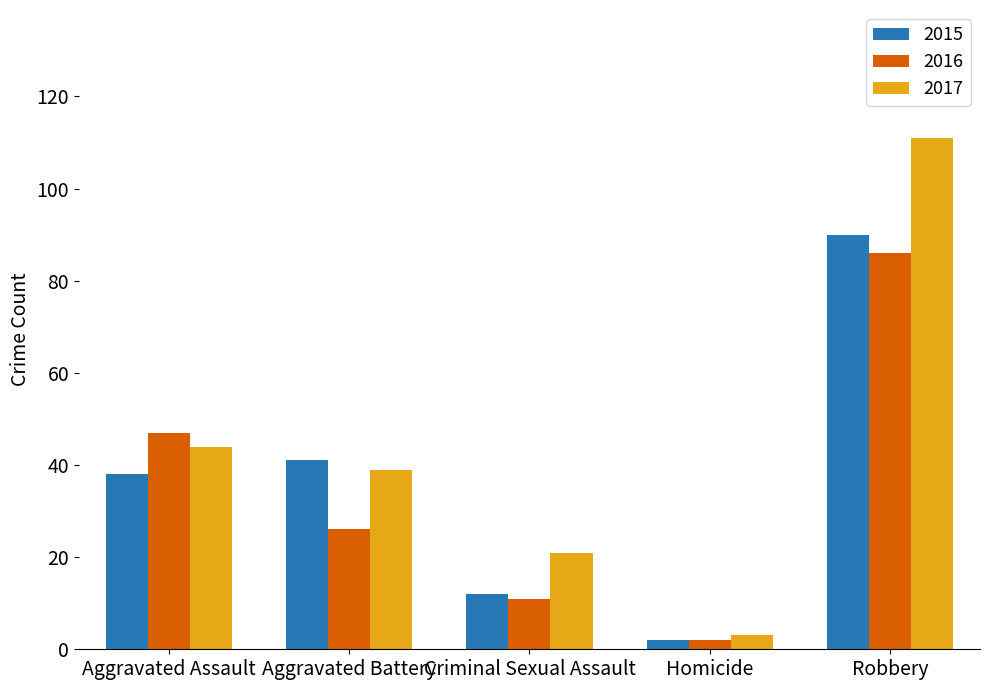

Is the value of 2015 at Homicide greater than the value of 2016 at Robbery?

No